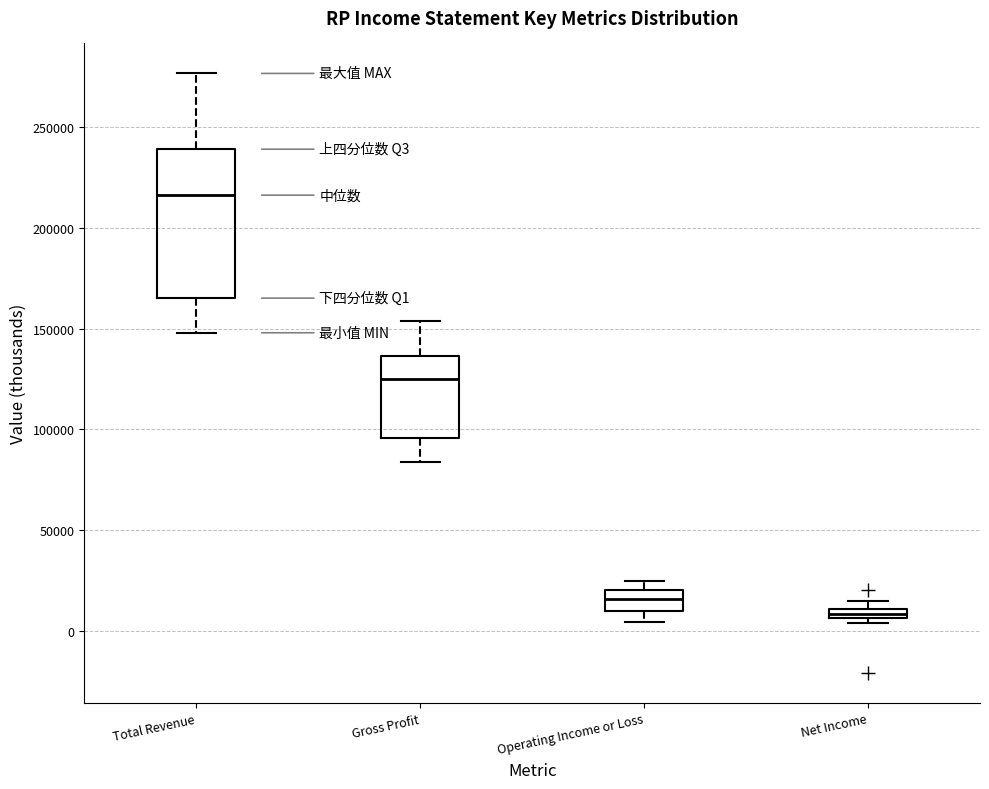

Where is the upper edge of the box for Operating Income or Loss on the y-axis? The values are not printed on the chart, so give them approximately, as read against the axis.

20000